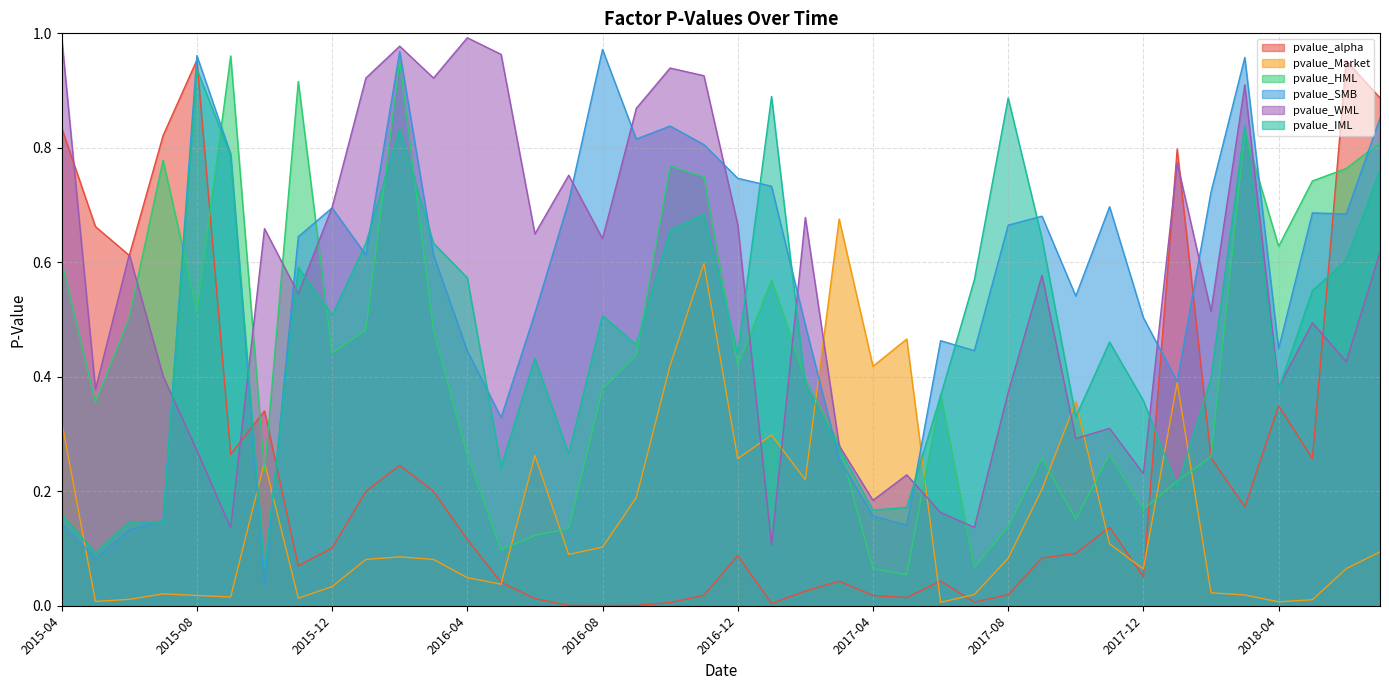

What is the label of the 3rd point from the left?

2015-06